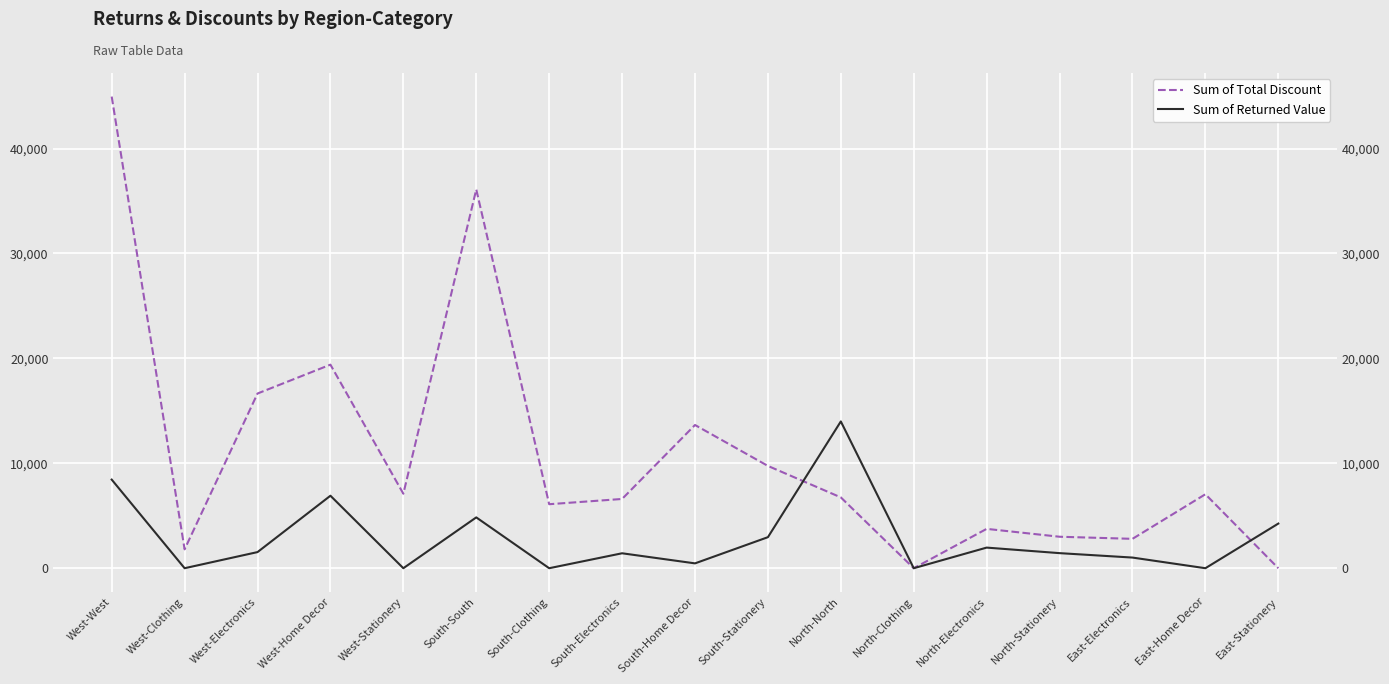

At which category does Sum of Returned Value reach its first local valley?

West-Clothing